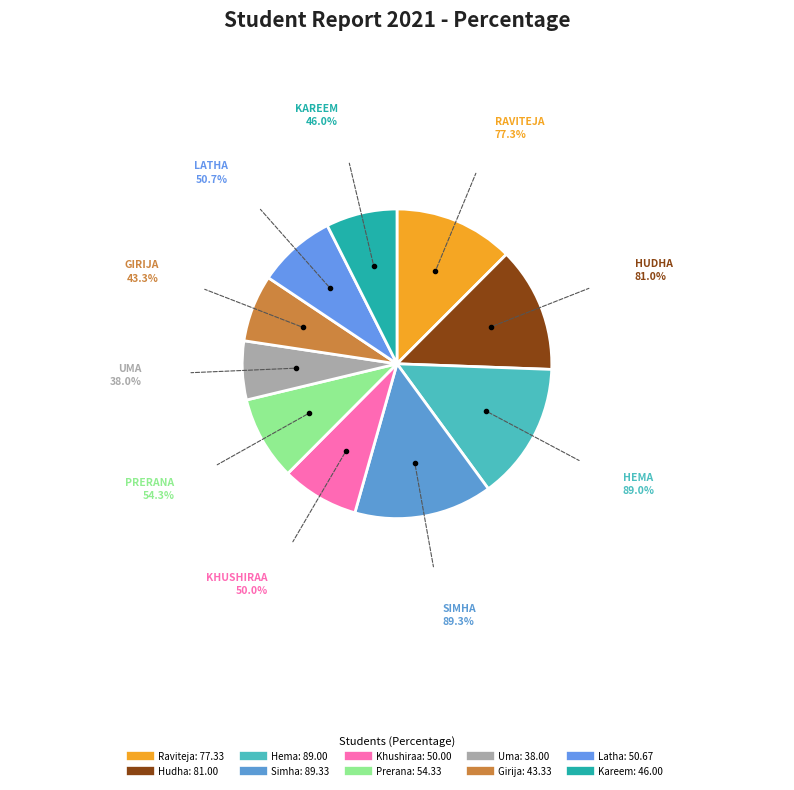

How many segments does this pie chart have?

10